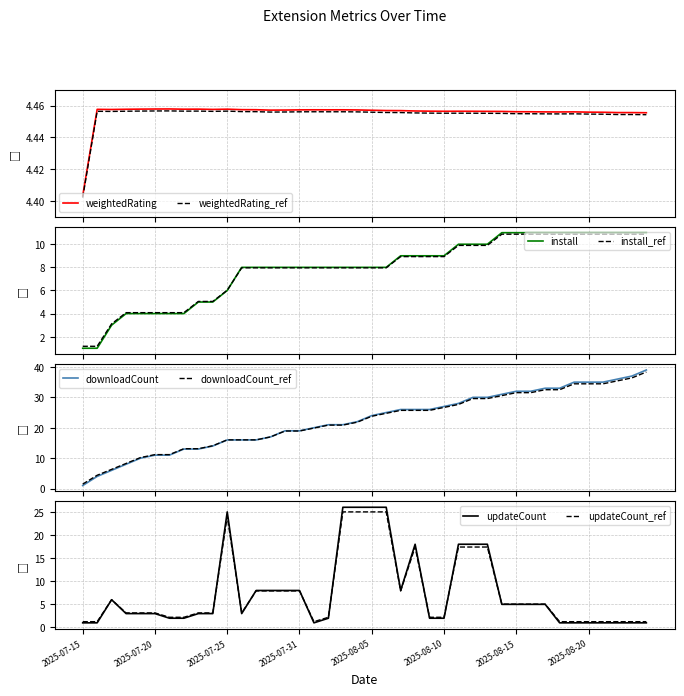

What is the spread (max minus min) of values at 2025-08-18?

32.0